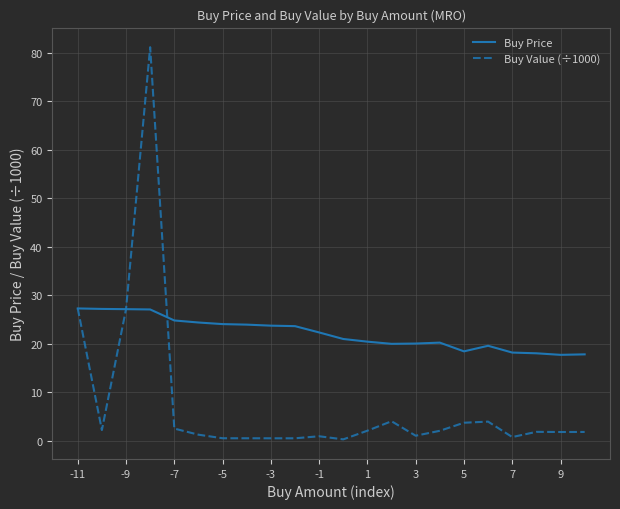

List the series in order of their overall mean, highest first.

Buy Price, Buy Value (÷1000)